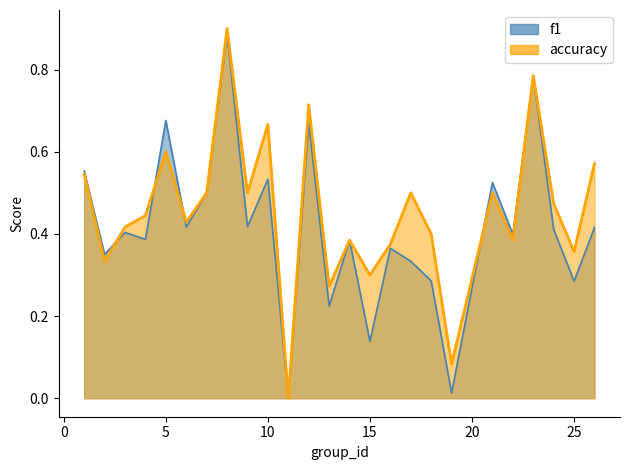

Which series ends up on top after the final intersection of accuracy and f1?

accuracy